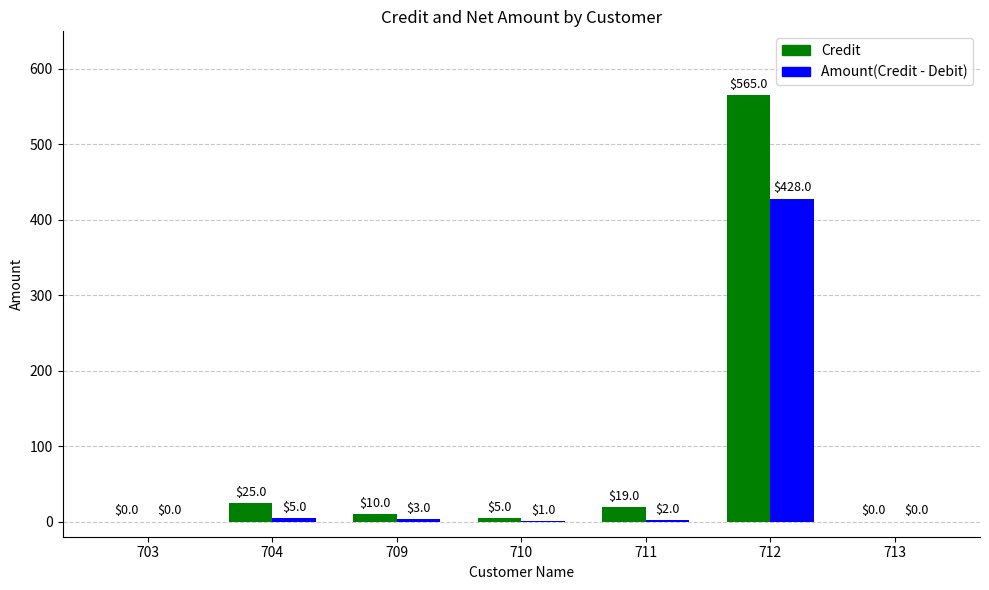

Reading left to right, what are all the values shown in this chart?

Credit: 0	25	10	5	19	565	0
Amount(Credit - Debit): 0	5	3	1	2	428	0